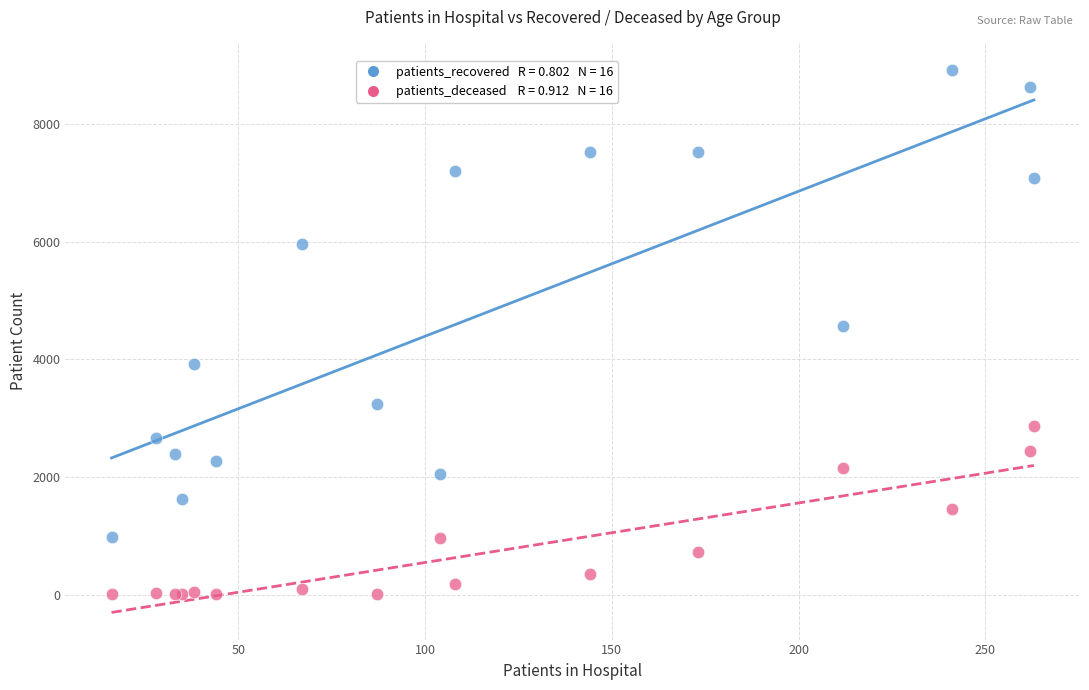

Across all series, what Y value is closest to 4465?

4575